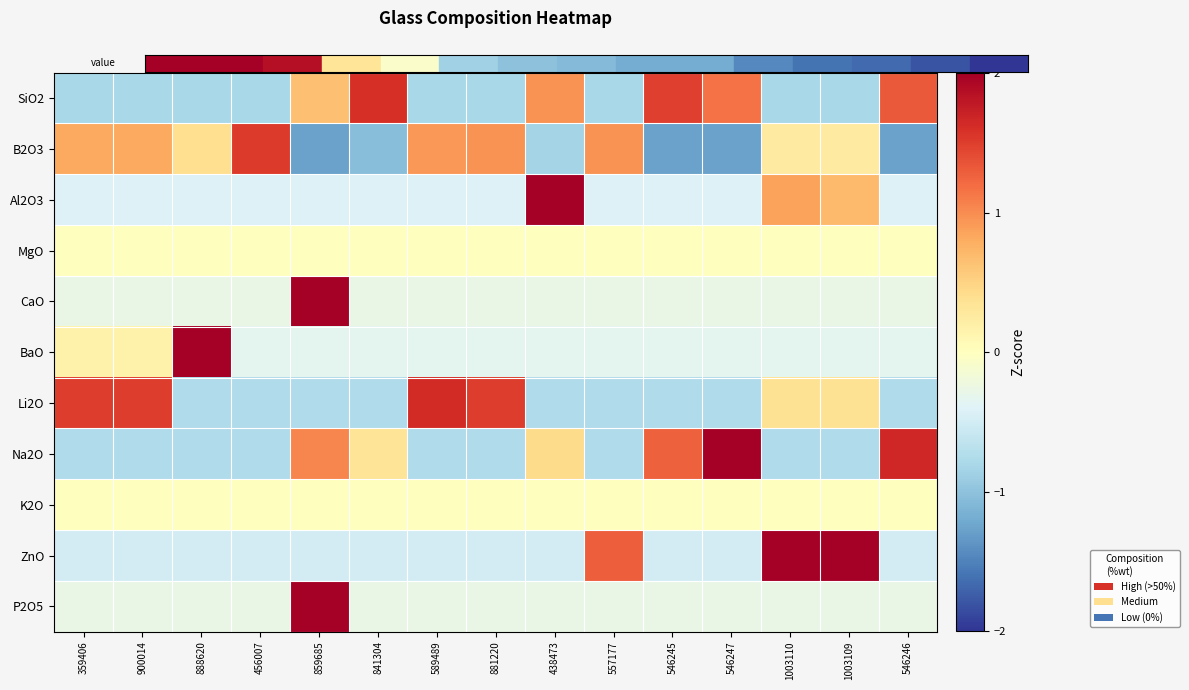

Rank the series by their maximum value, from highest to lowest.

CaO, P2O5, BaO, Al2O3, ZnO, Na2O, Li2O, SiO2, B2O3, MgO, K2O